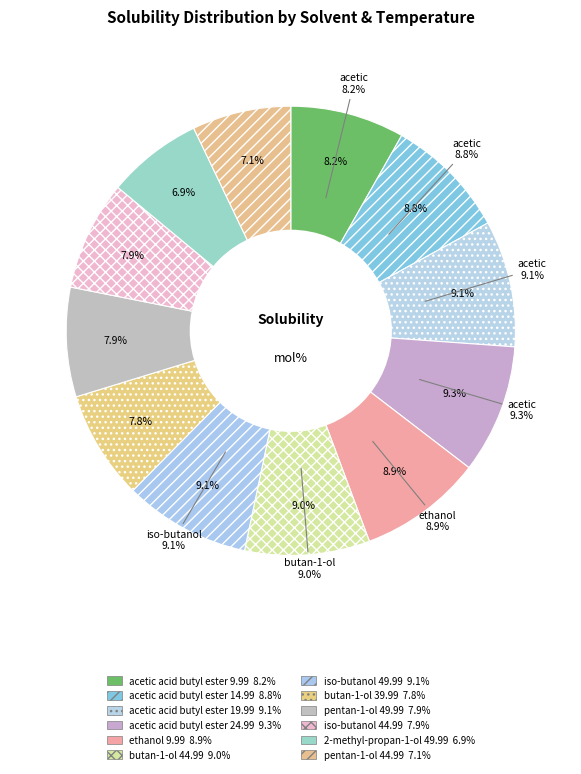

Combined, do pentan-1-ol 44.99 and 2-methyl-propan-1-ol 49.99 account for over 50%?

No